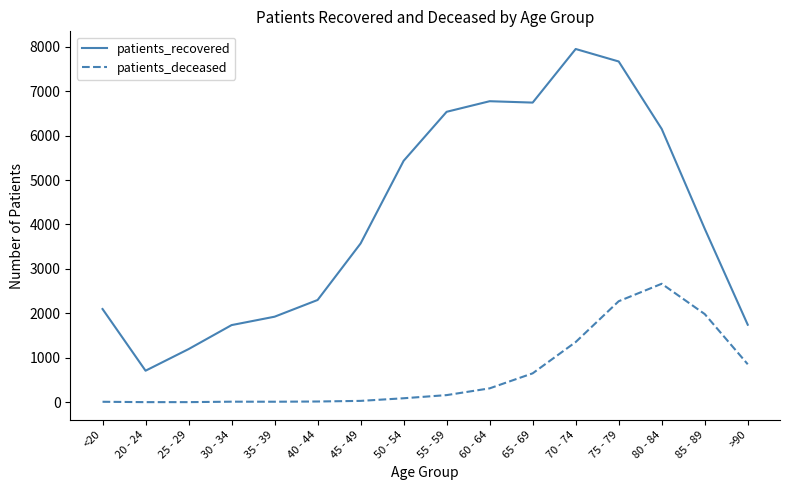

True or false: patients_deceased has a value of 13 at 30 - 34.

True